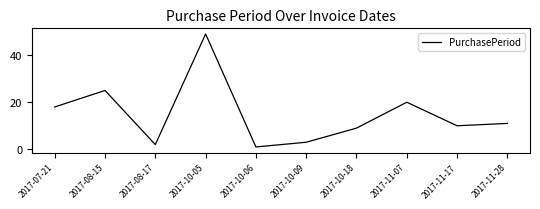

What value does the data have at 2017-10-18?

9